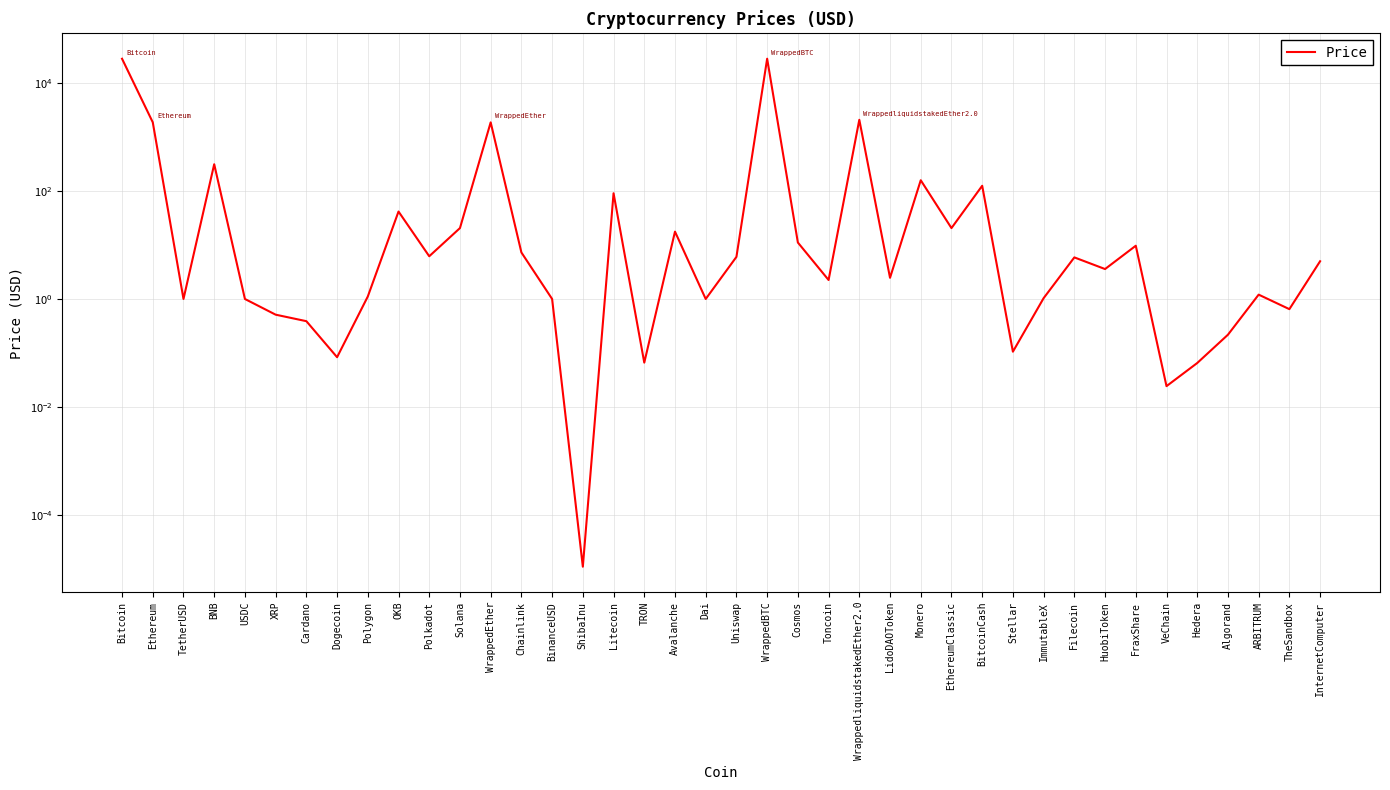

Where is the first local minimum?

TetherUSD